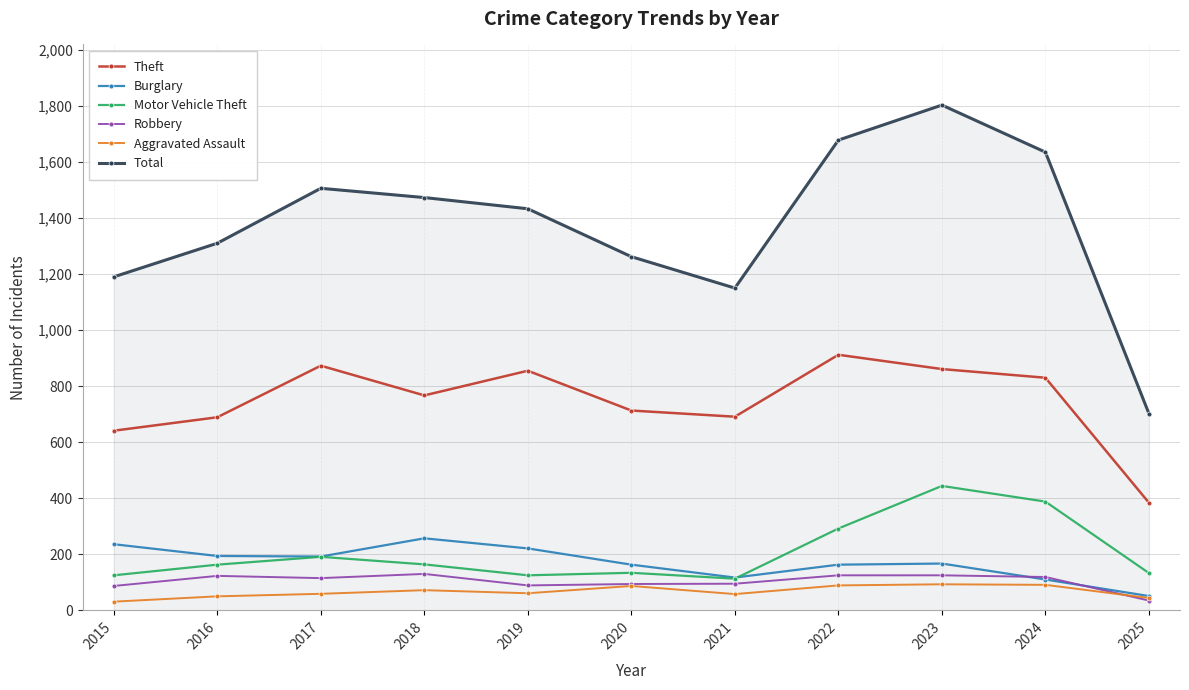

True or false: Robbery and Total intersect in this chart.

False